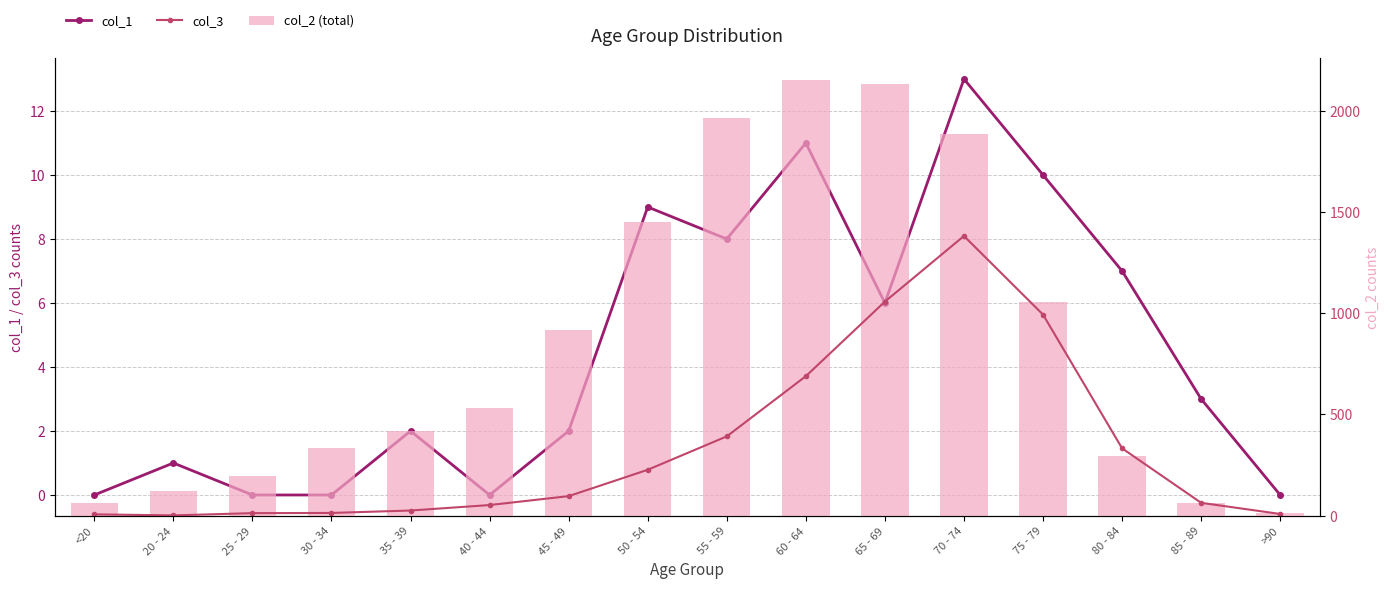

How many values in the col_1 series are below 3?

8